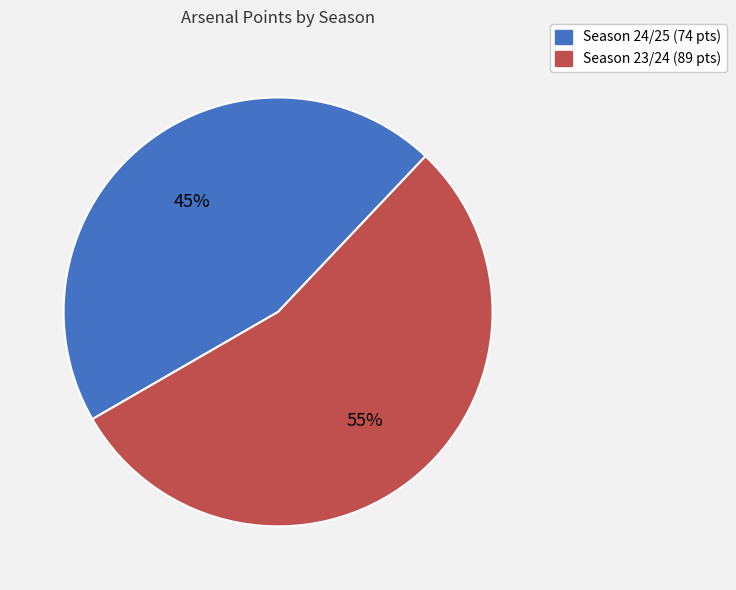

Is there any slice that represents more than half of the pie?

Yes